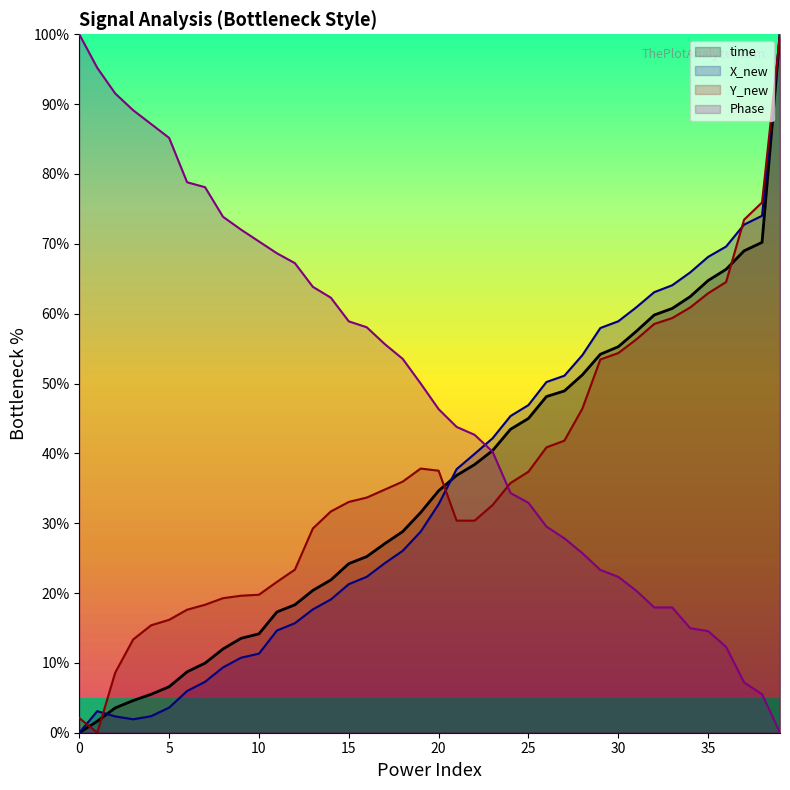

What is the value of the time point at the 22nd from the left?

36.8